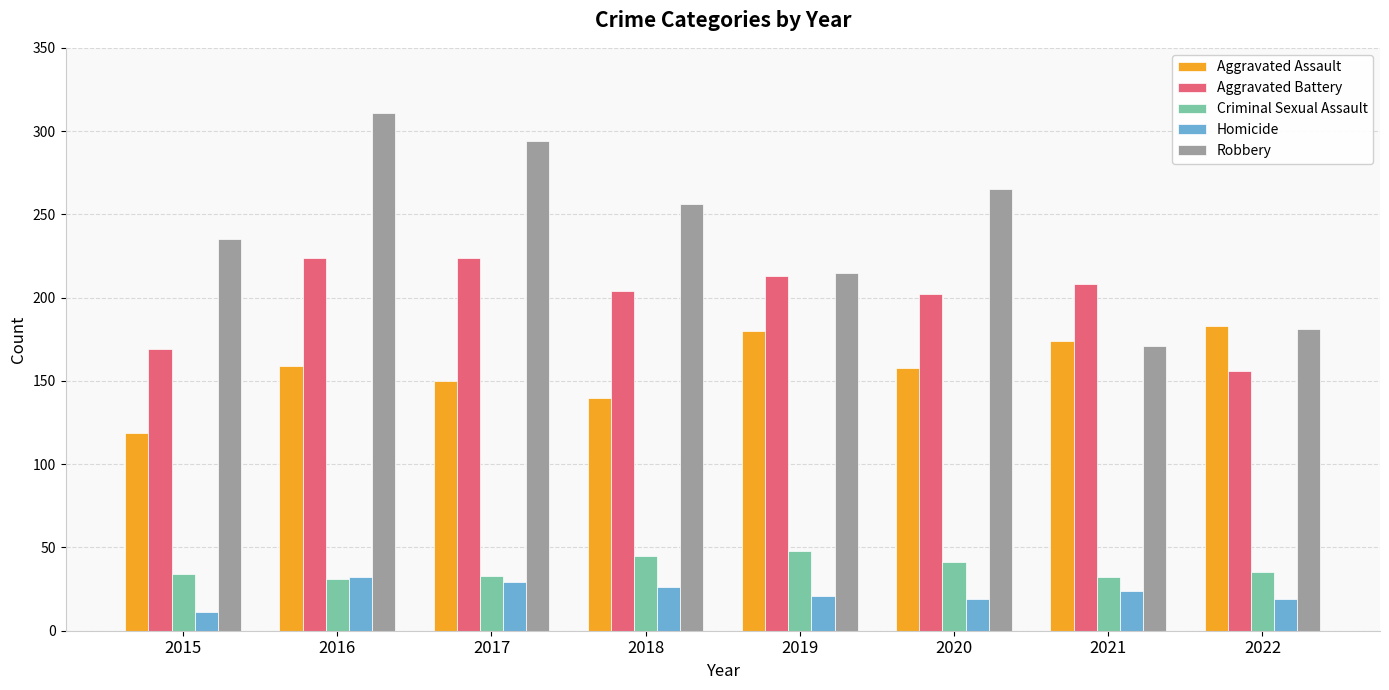

What is the value of the Homicide bar at the 1st from the left?

11